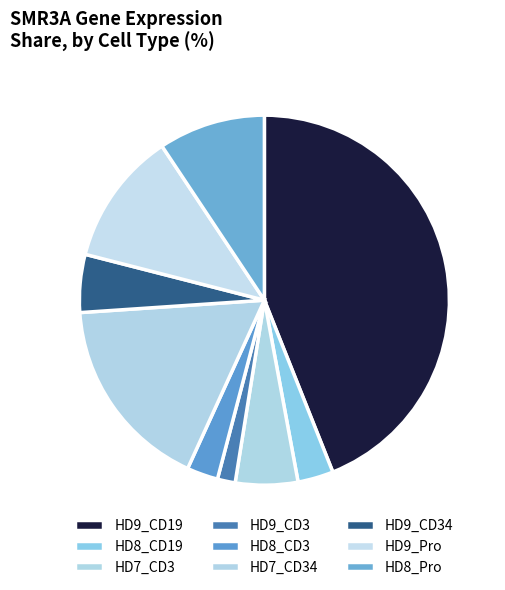

To the nearest percent, what is the average slice percentage?

11%